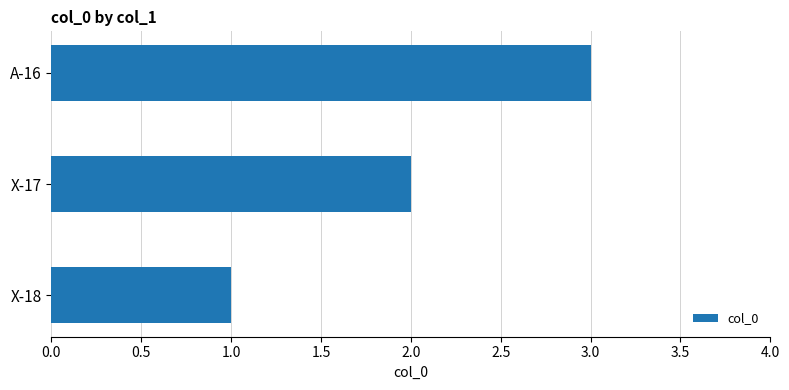

How many values are between 1 and 3?

3